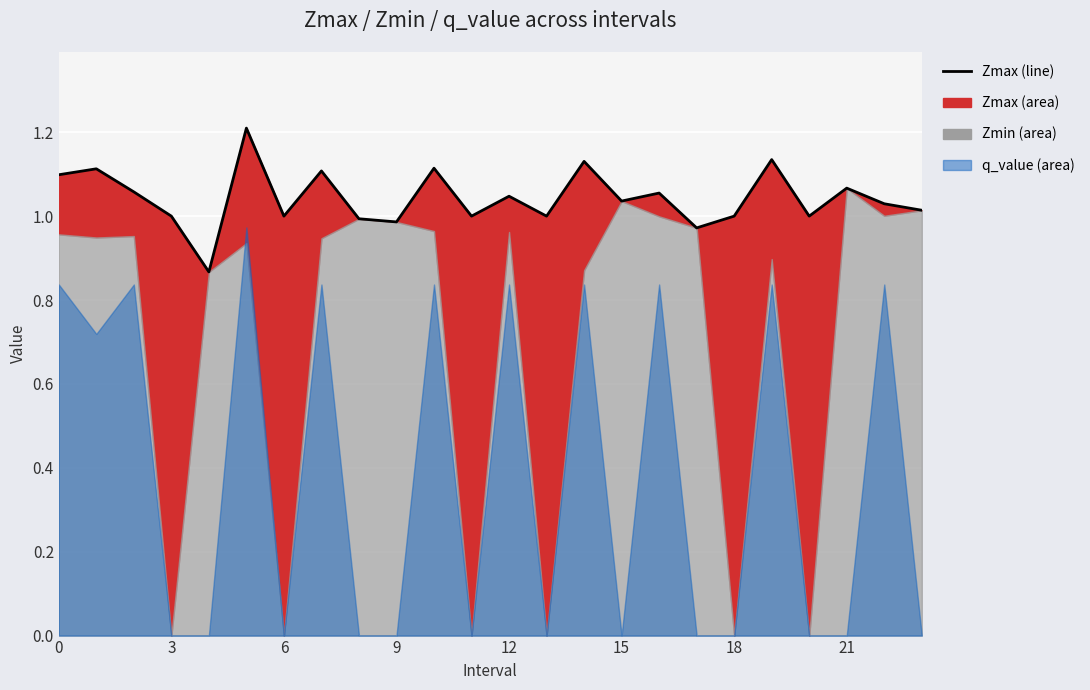

How many interior local valleys (lower than both neighbors) does the data have?

8